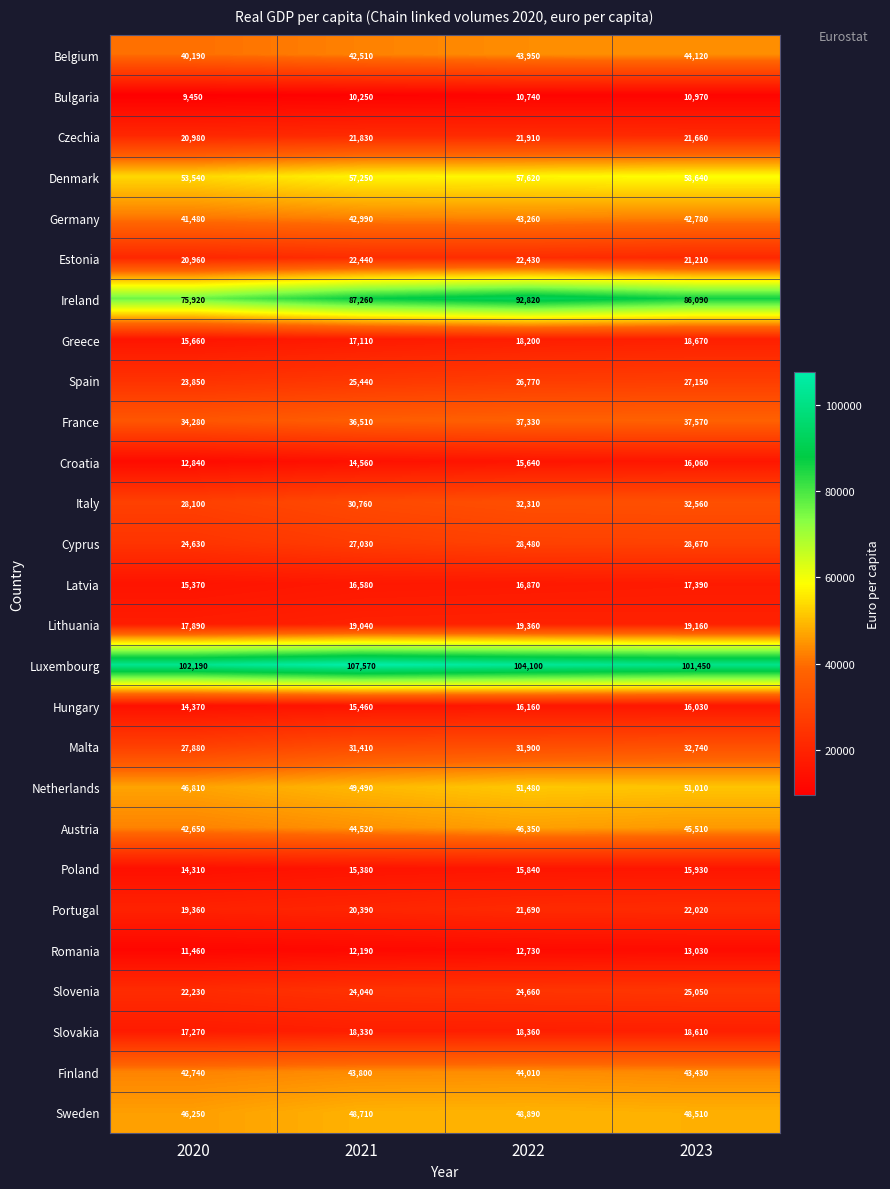

The Austria series shows 65704 at 2020. True or false?

False